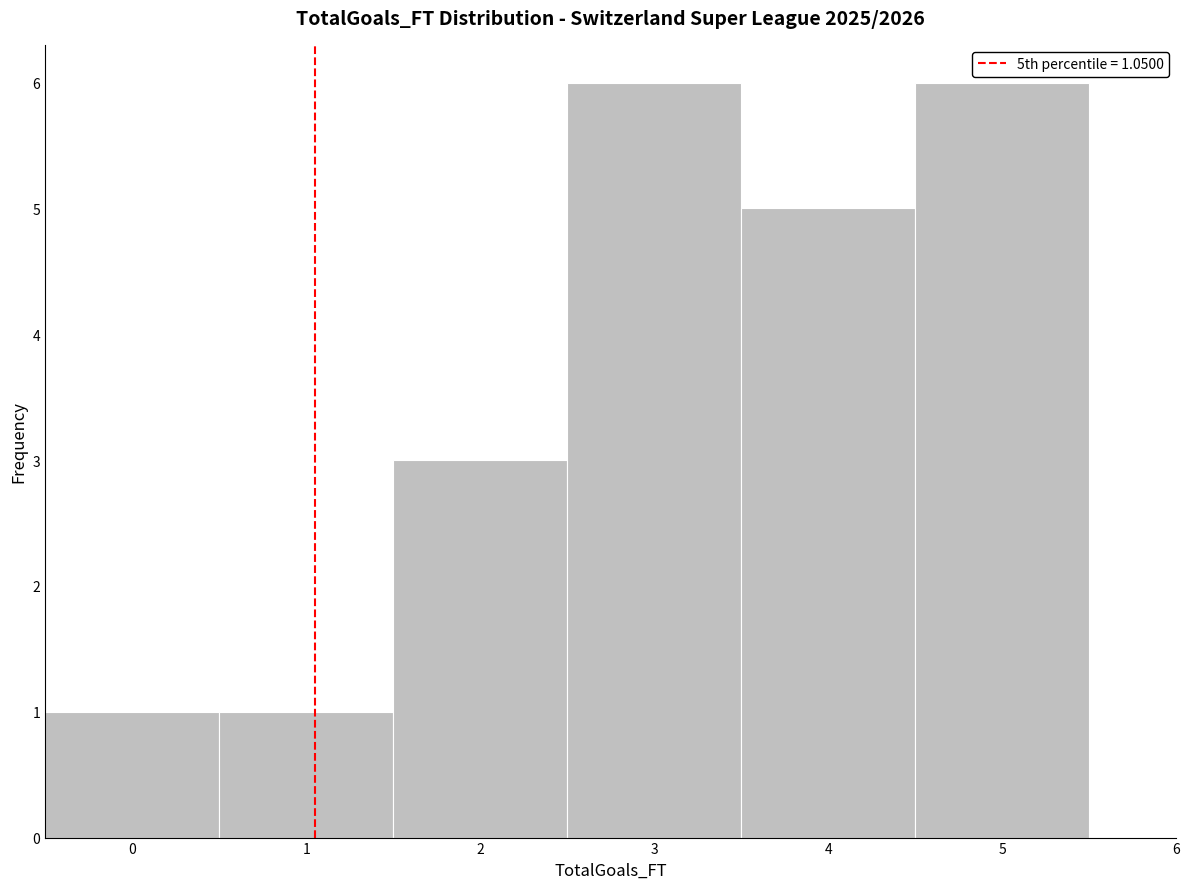

Reading left to right, transcribe this chart: for each bar, give the range it covers on the x-axis and its height. The values are not printed on the chart, so give them approximately, as read against the axis.

-0.5 to 0.5: 1
0.5 to 1.5: 1
1.5 to 2.5: 3
2.5 to 3.5: 6
3.5 to 4.5: 5
4.5 to 5.5: 6